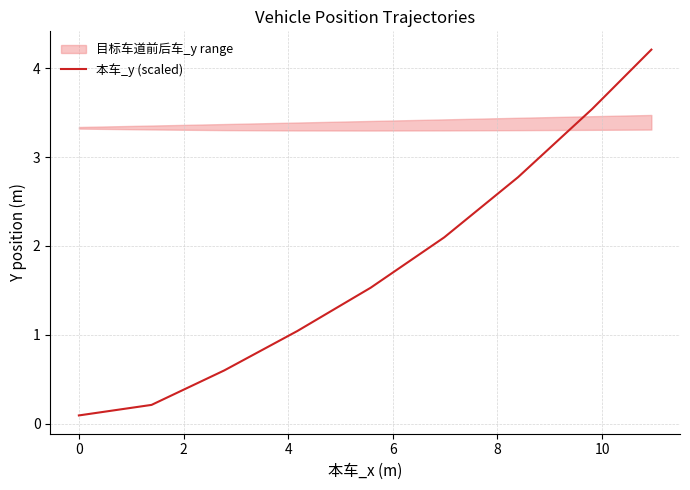

Count the number of values greater than 1.

25